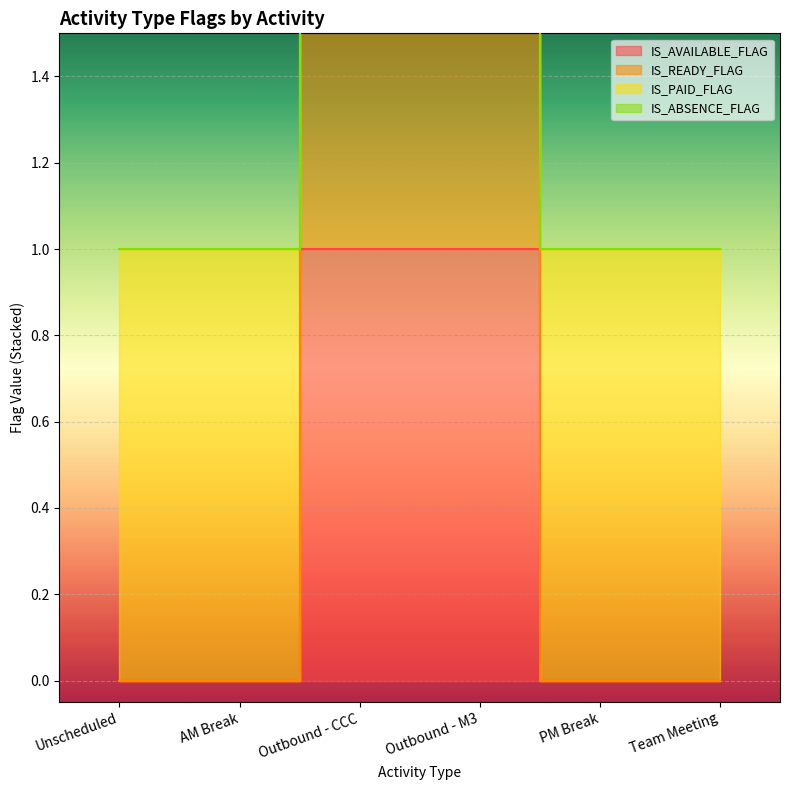

List the labels in order of IS_AVAILABLE_FLAG value, largest first.

Outbound - CCC, Outbound - M3, Unscheduled, AM Break, PM Break, Team Meeting